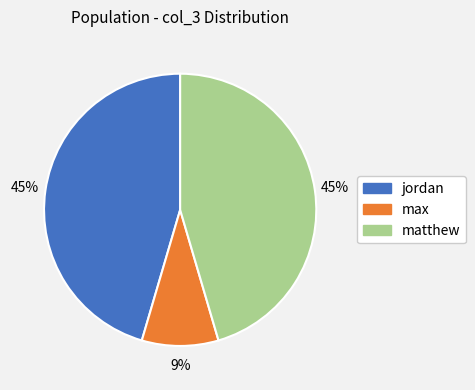

To the nearest percent, what is the average slice percentage?

33%